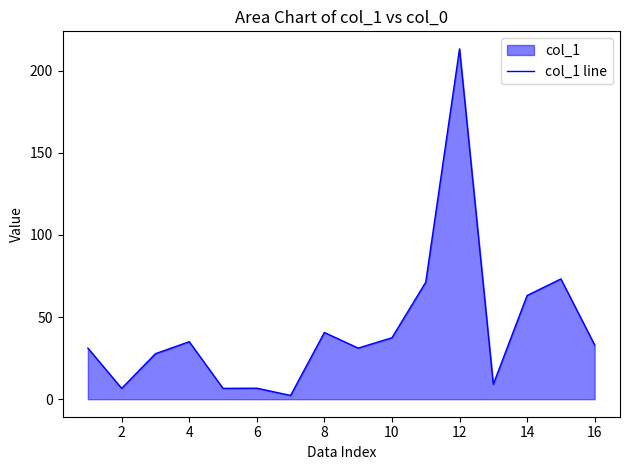

What value does the data have at 14?

63.1